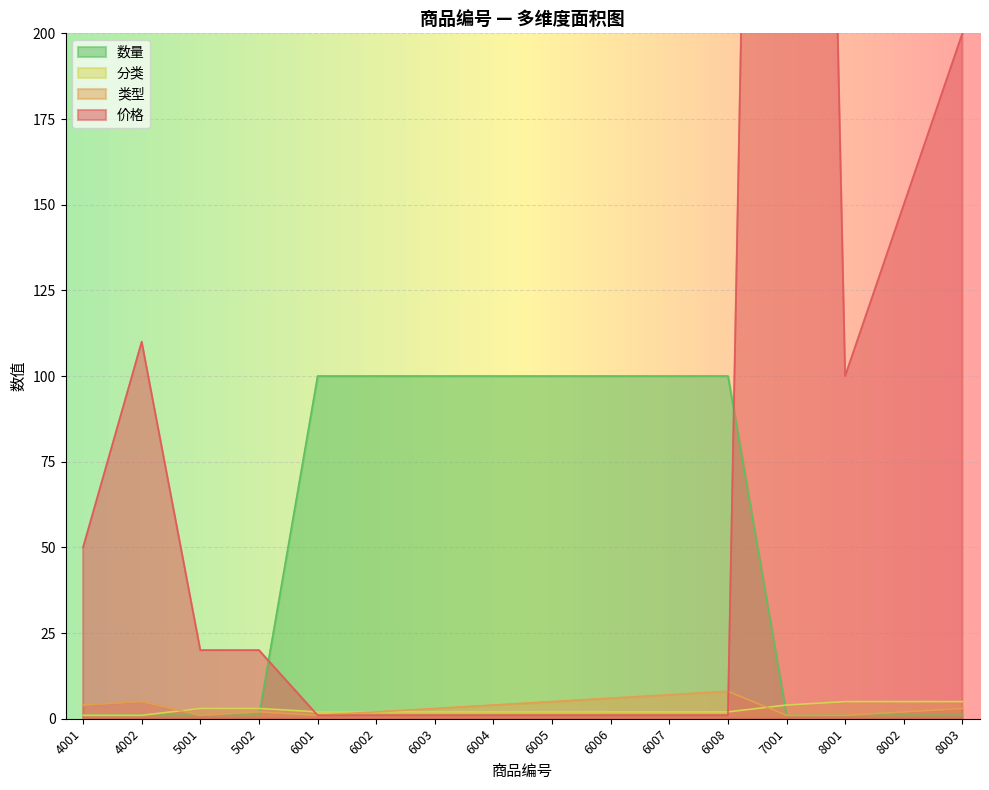

What is the difference between the maximum and minimum values in the 分类 series?

4